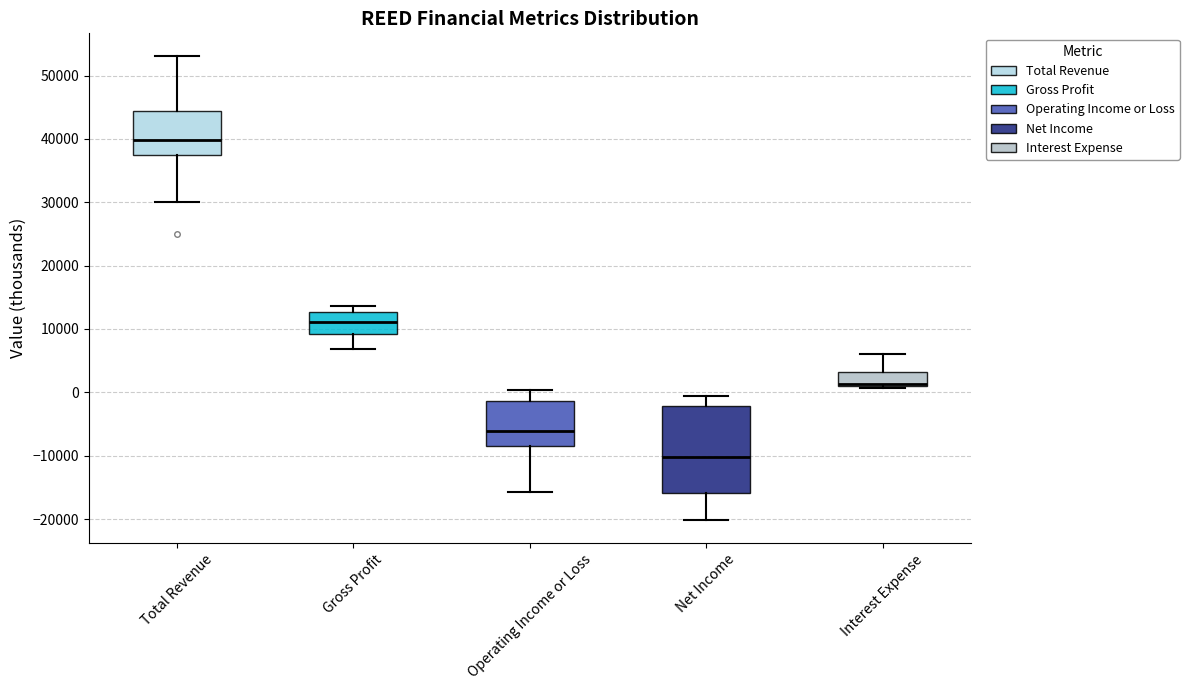

Comparing the boxes themselves (not the whiskers), which one is the tallest?

Net Income